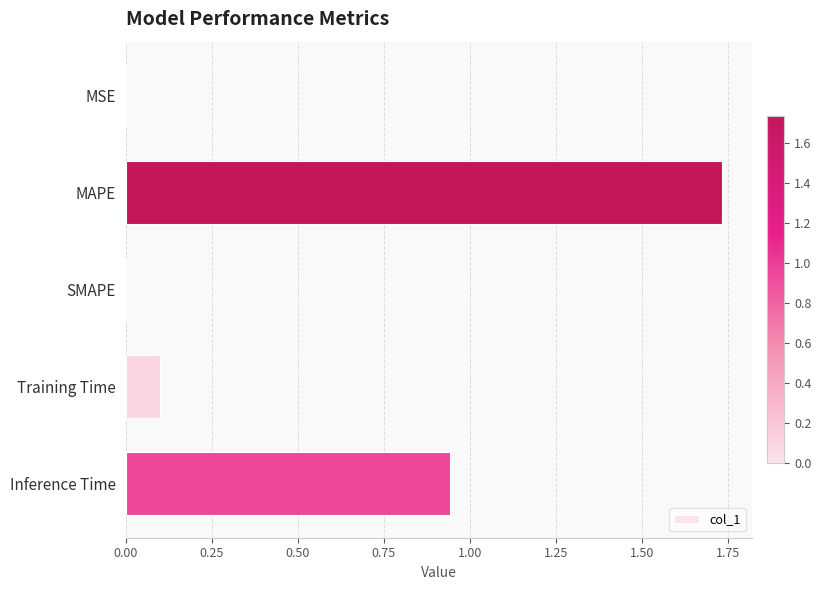

At which category does the chart reach its peak across all series?

MAPE